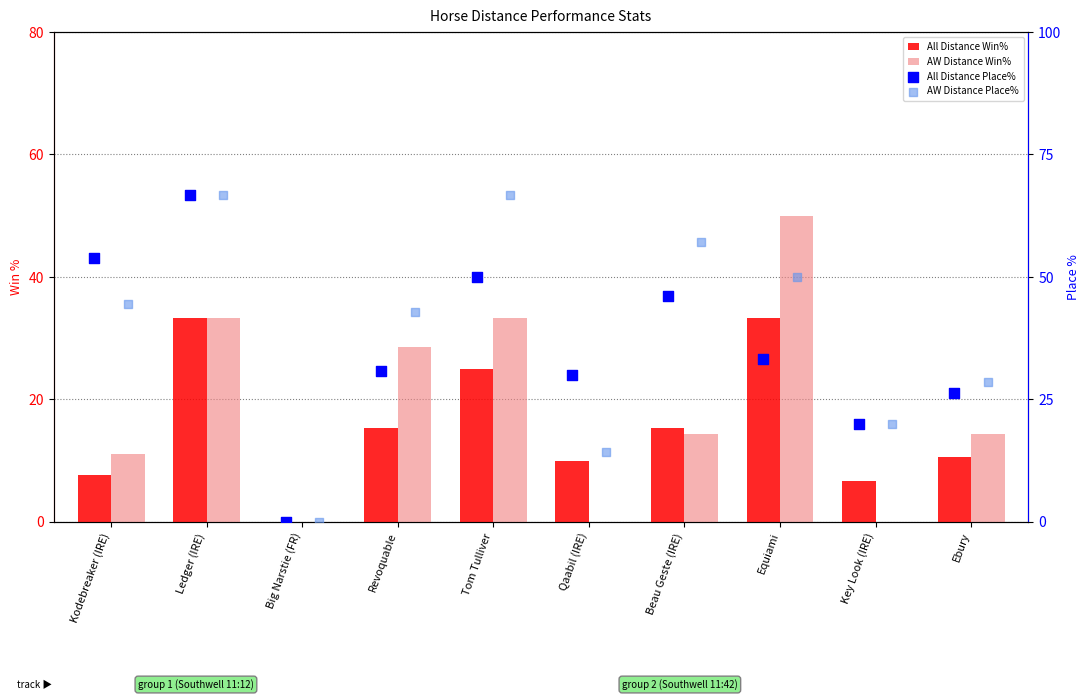

What is the total value across all series at Equiami?

166.7